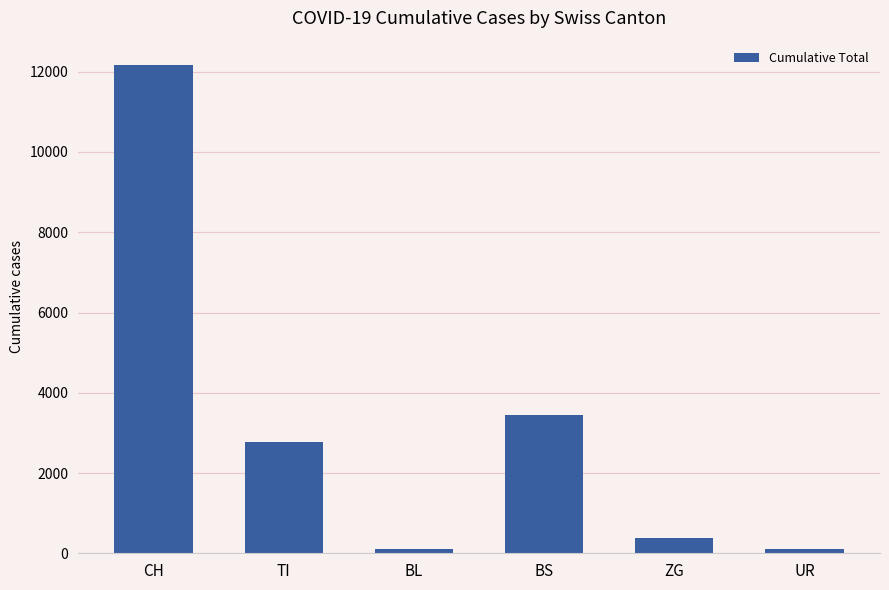

What is the sum of the values at TI and UR?

2873